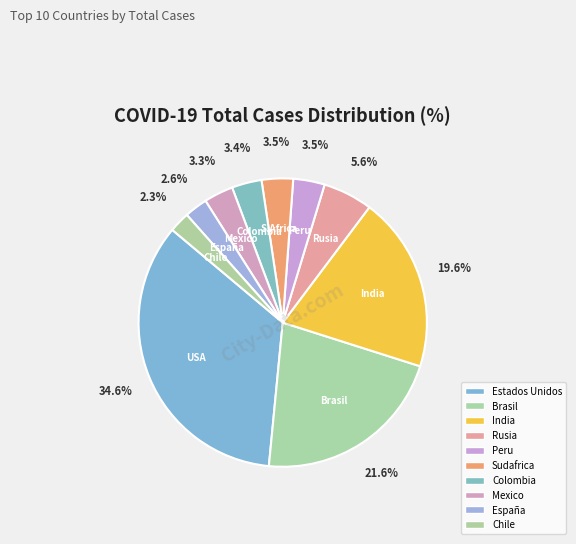

To the nearest percent, what is the average slice percentage?

10%